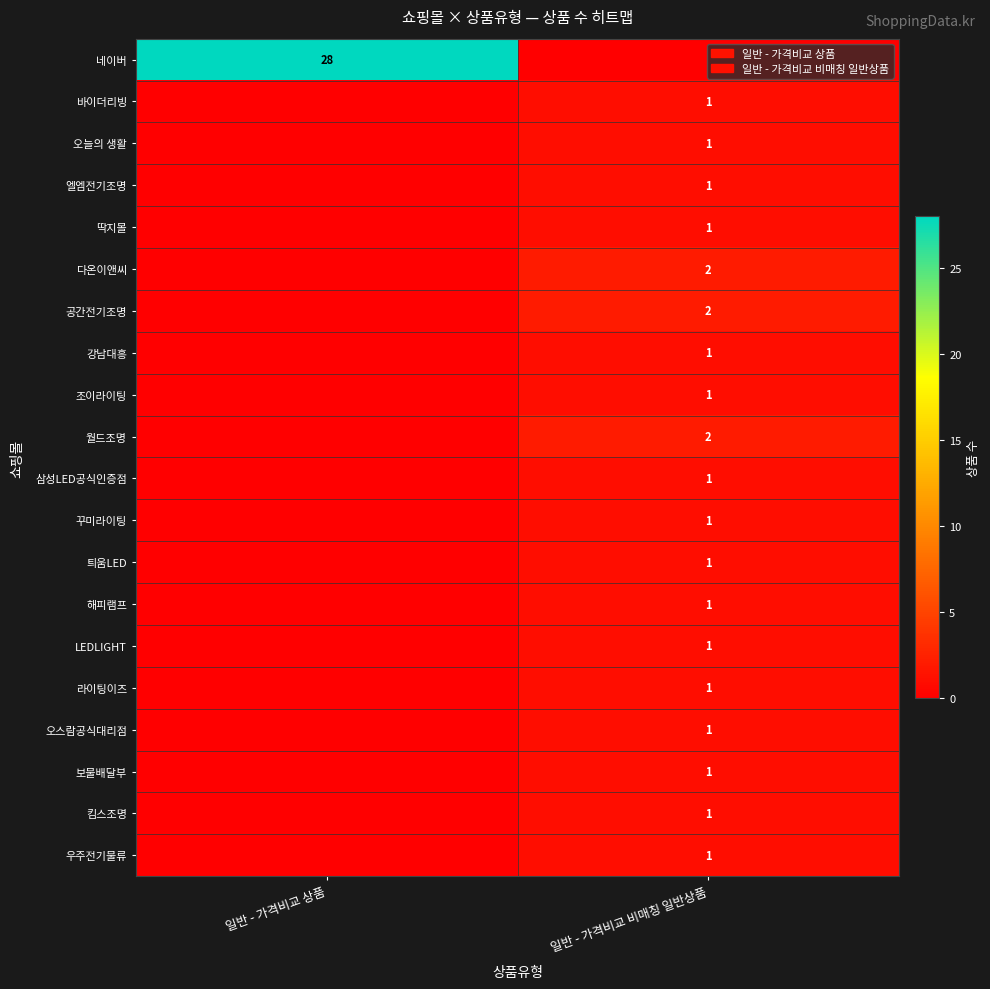

Is it true that 오늘의 생활 equals 1 at 일반 - 가격비교 비매칭 일반상품?

True